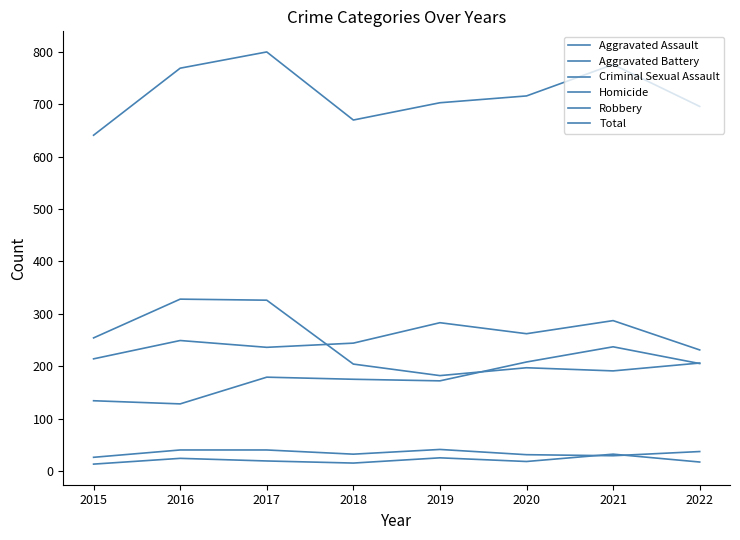

What is the value of the Homicide point at the 7th from the left?

32